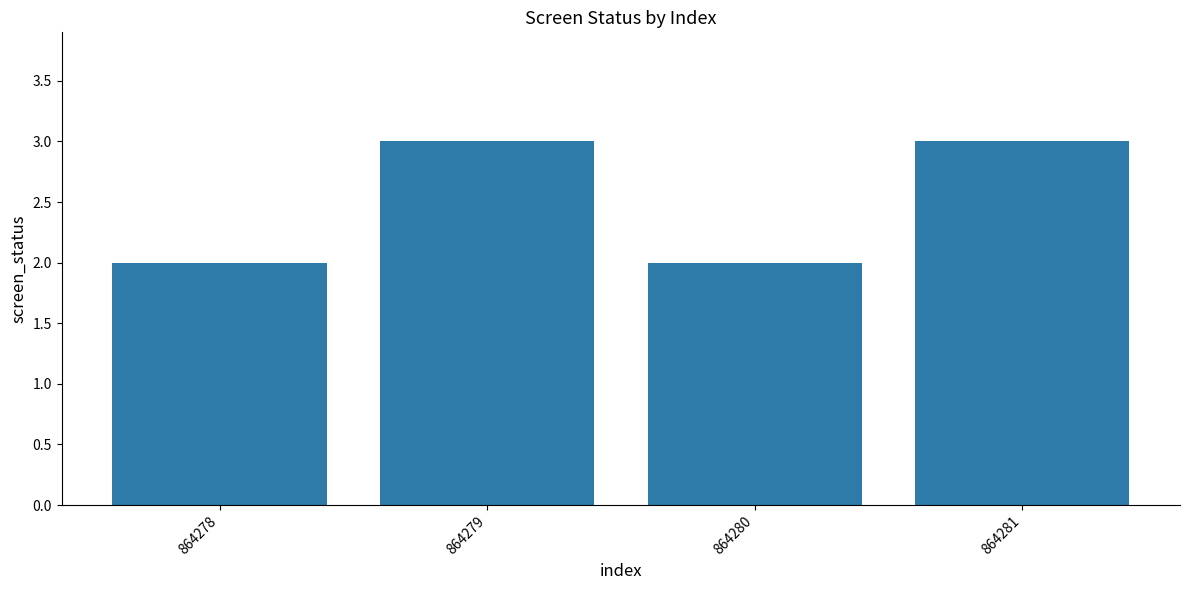

What is the sum of all values?

10